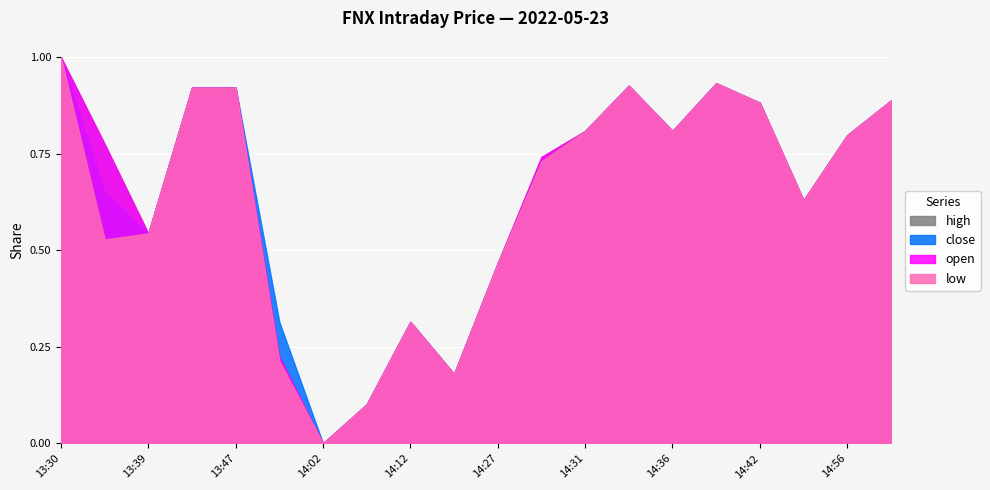

Between 14:56 and 14:02, which is larger?

14:56